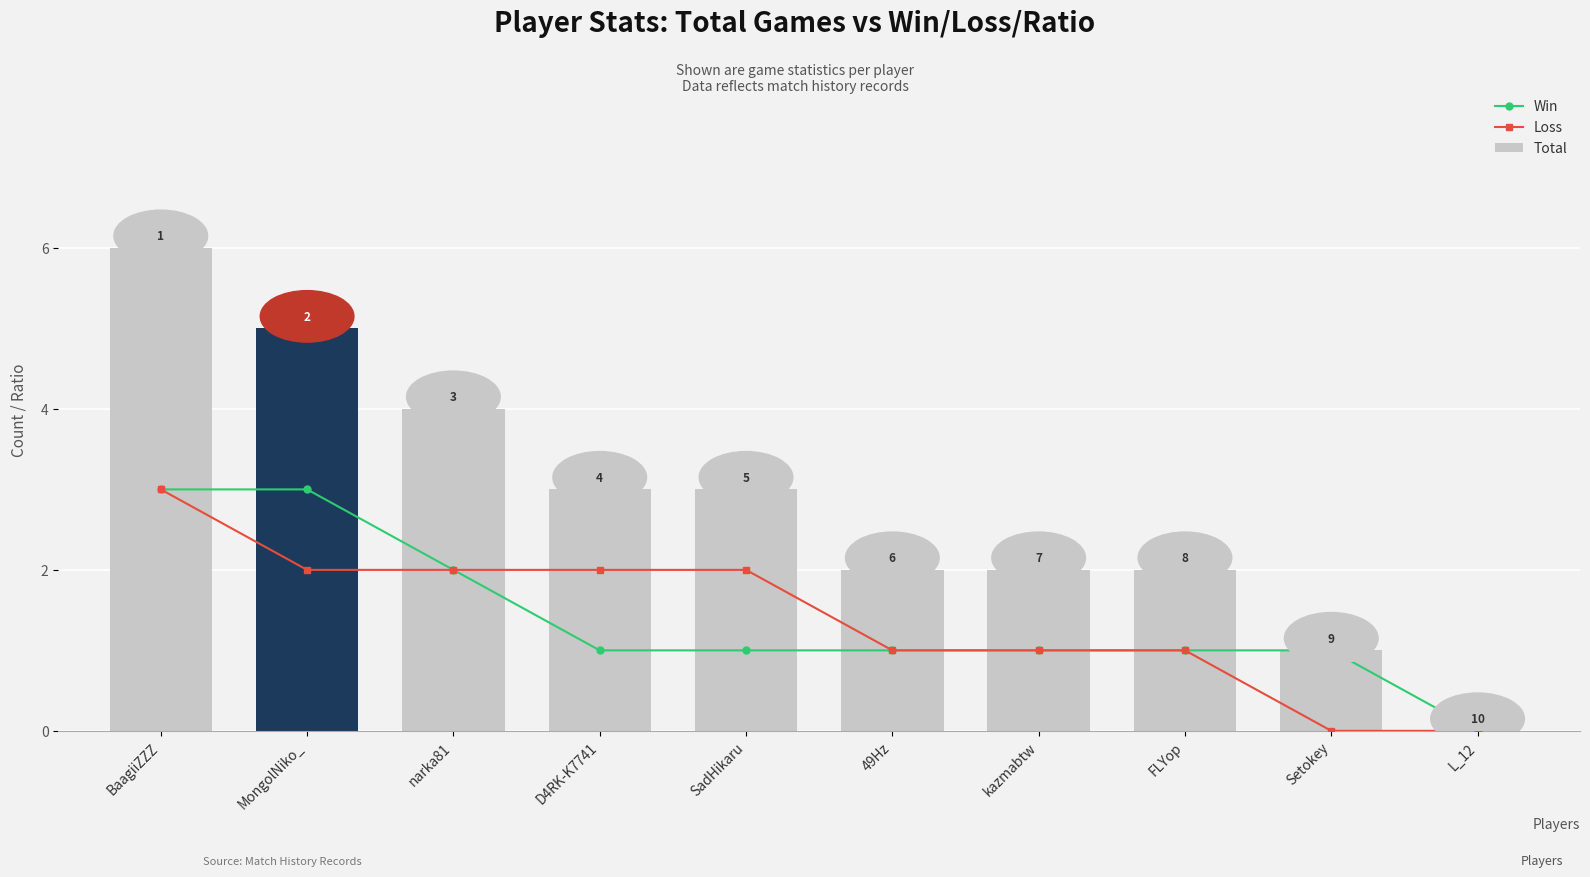

Which series has the largest total across all categories?

Total